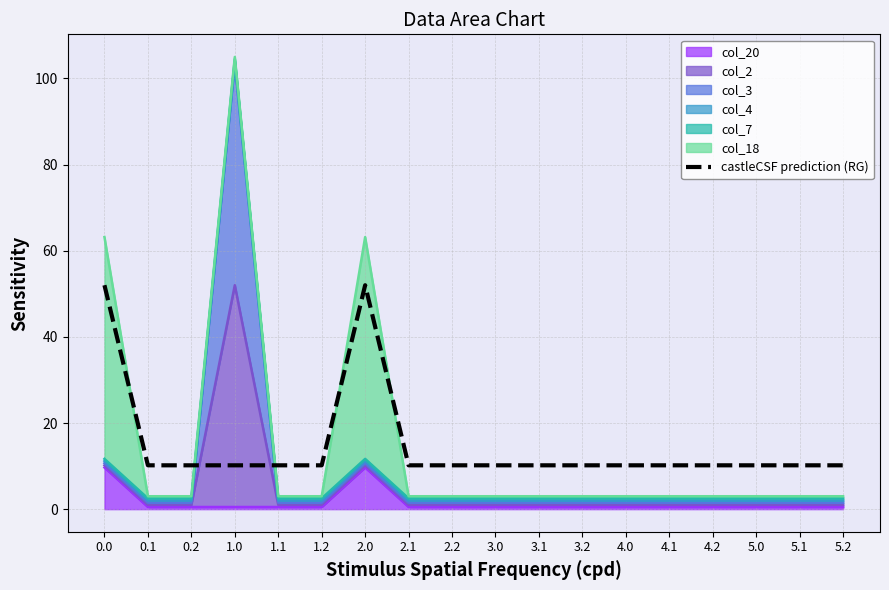

How many data points does each series have?

18